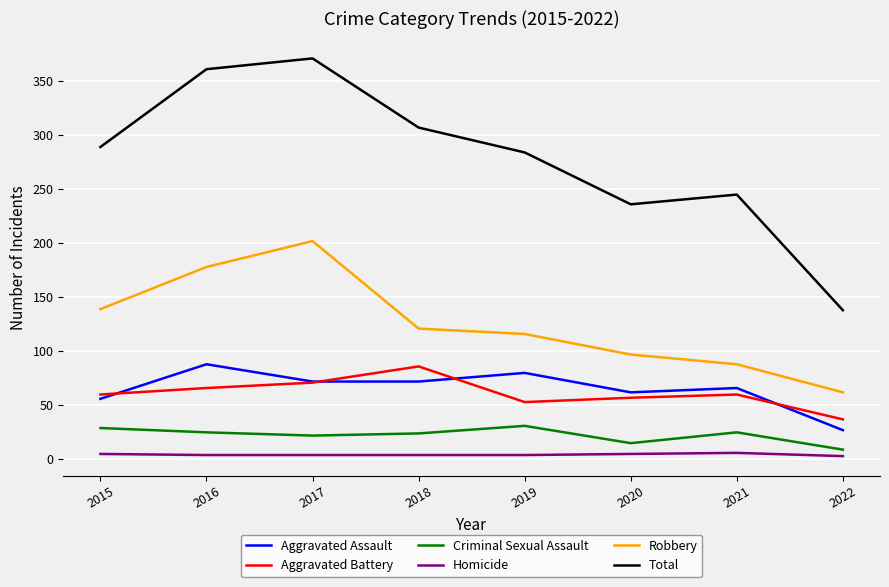

What is the greatest value displayed?

371